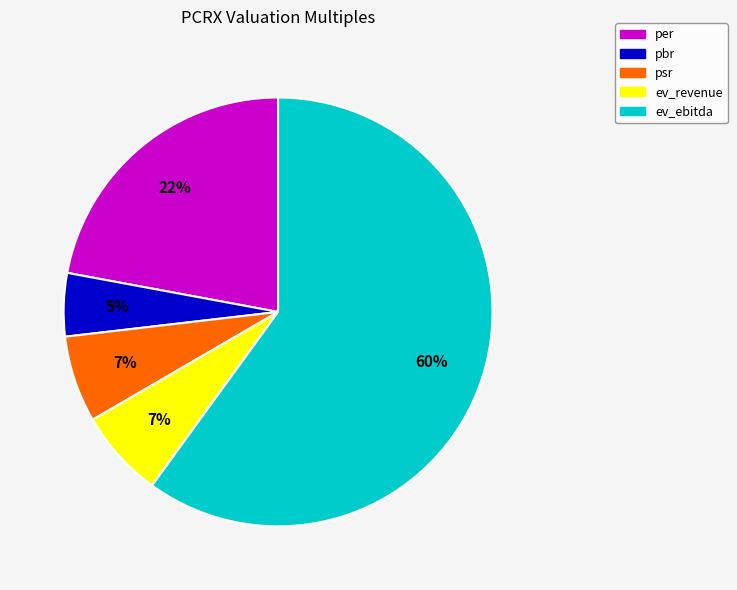

Do per and psr together represent more than half of the pie?

No